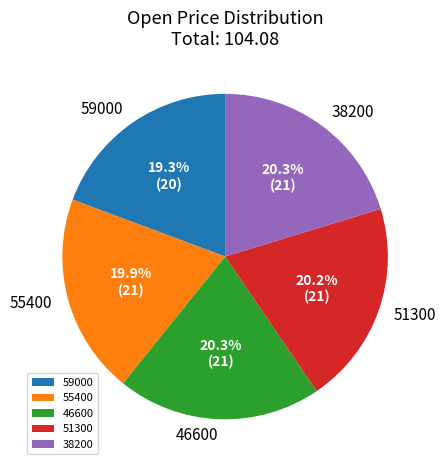

How many segments does this pie chart have?

5